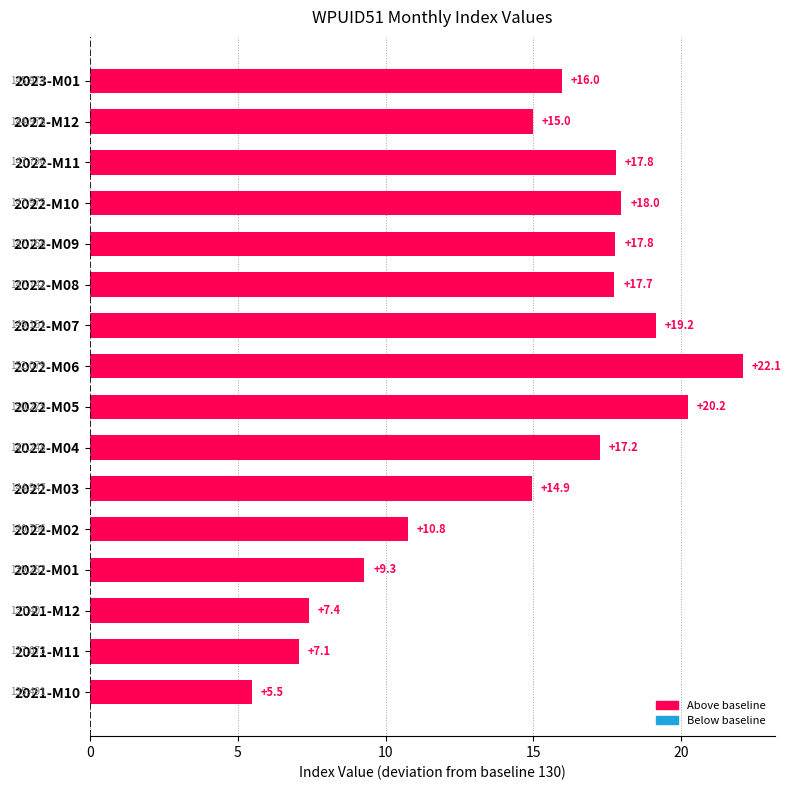

Are the bars horizontal?

Yes